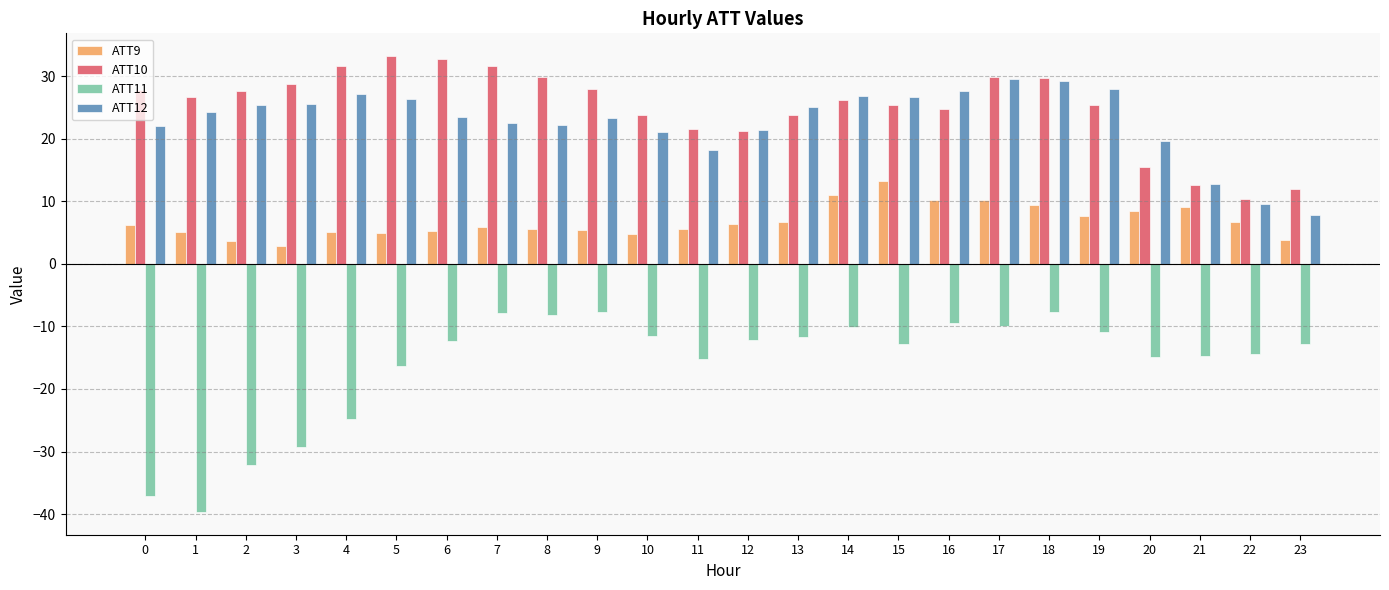

How many distinct data groups are displayed?

4